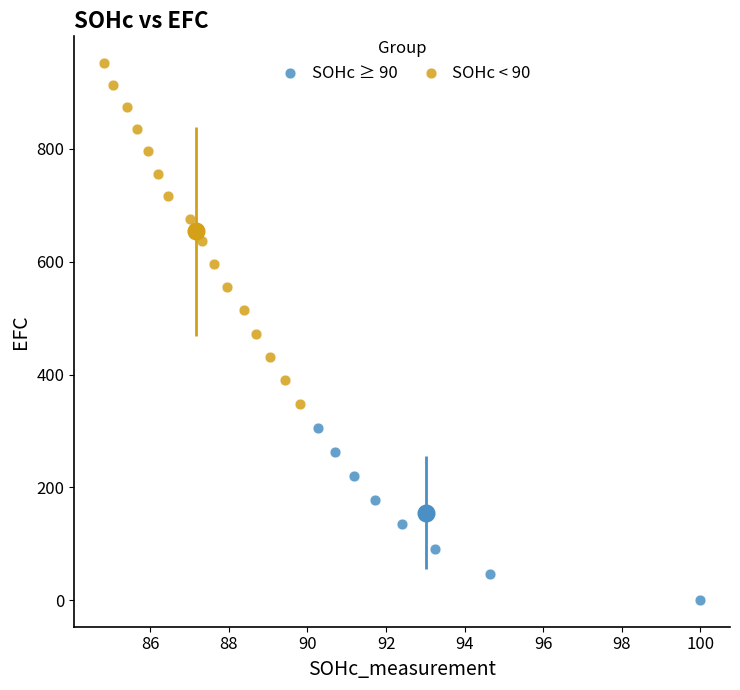

Which series reaches the maximum Y coordinate?

SOHc < 90